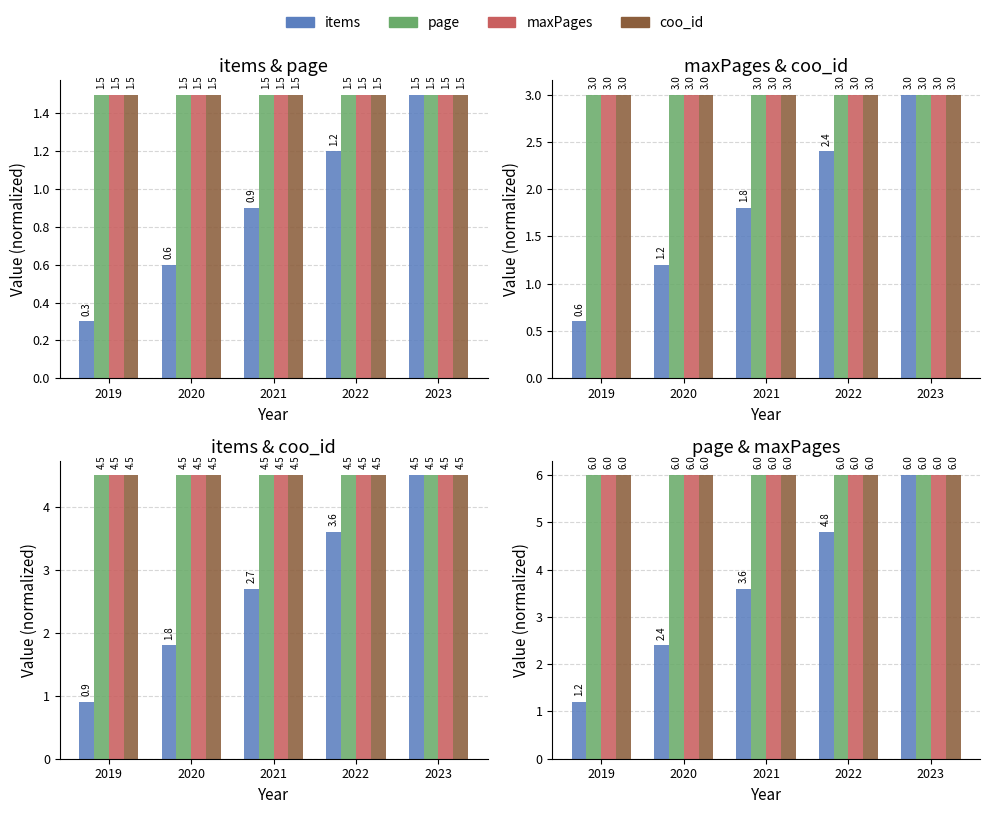

How many categories are shown in the chart?

5